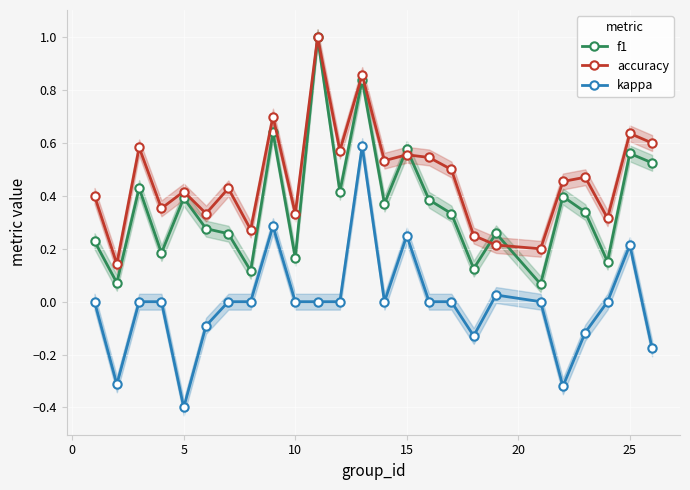

Is it true that f1 equals 0.3 at 25?

False